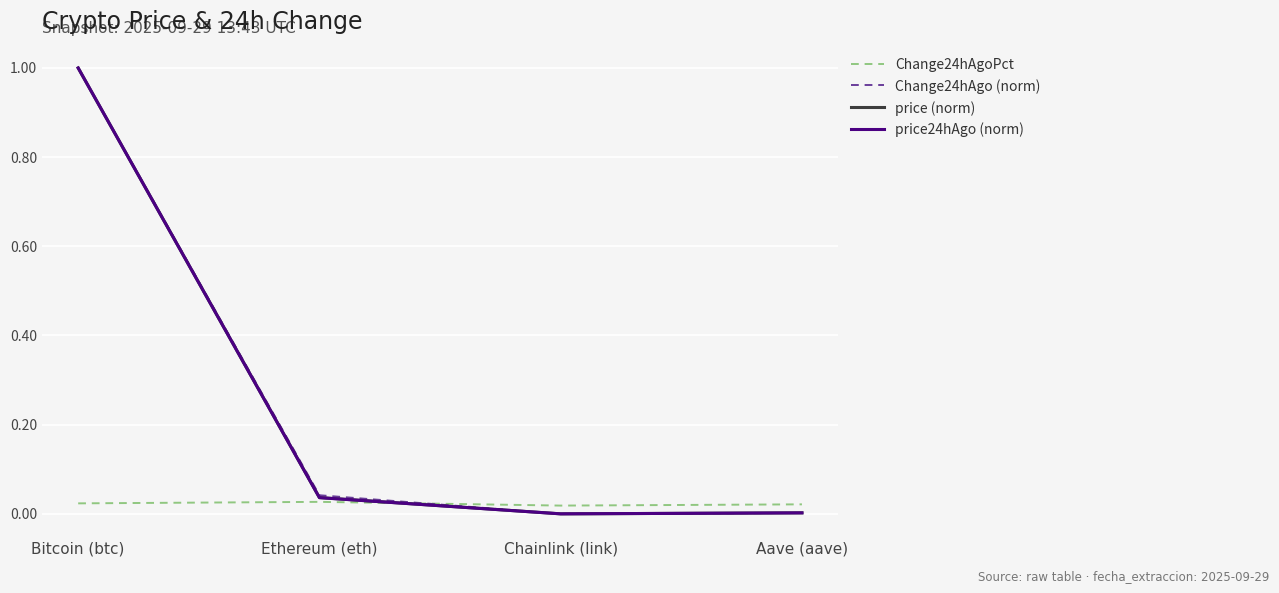

The value of price24hAgo (norm) at Ethereum (eth) is 0.0. True or false?

True